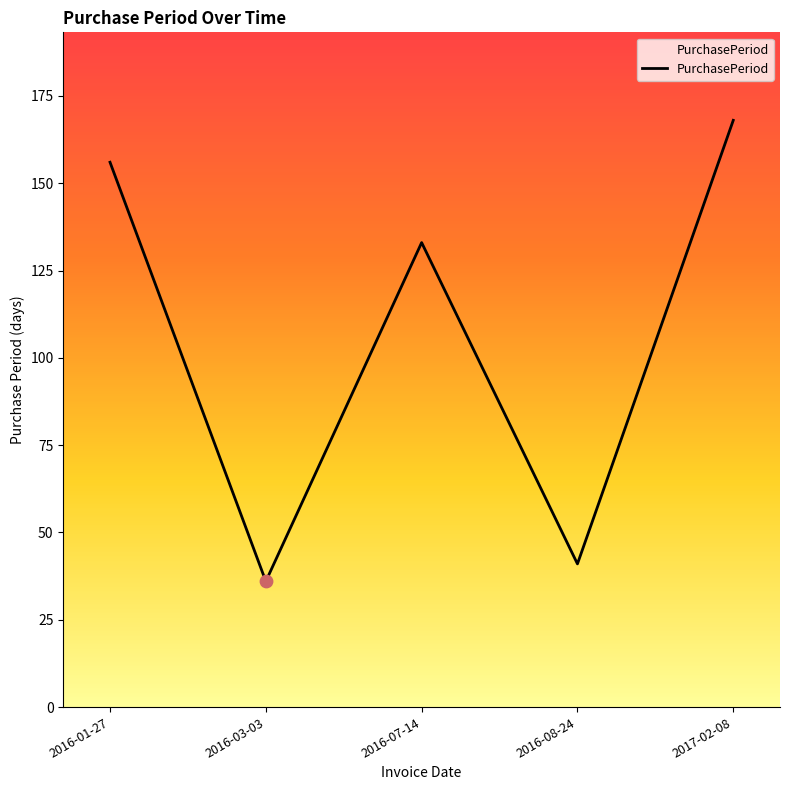

Which has a higher value, 2016-08-24 or 2017-02-08?

2017-02-08